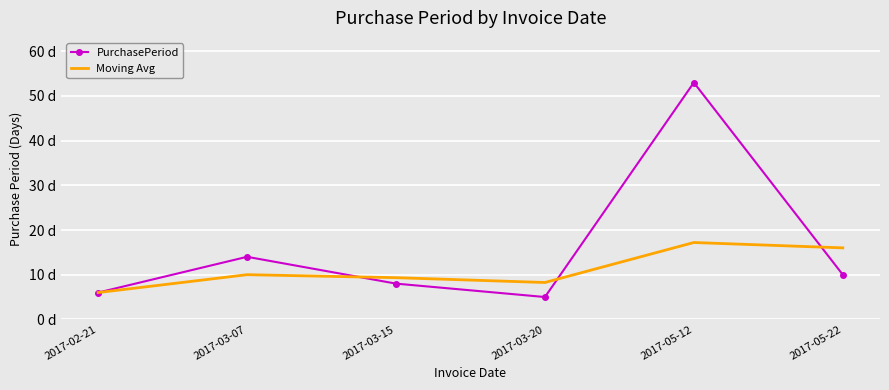

Which series has the widest spread of values?

PurchasePeriod